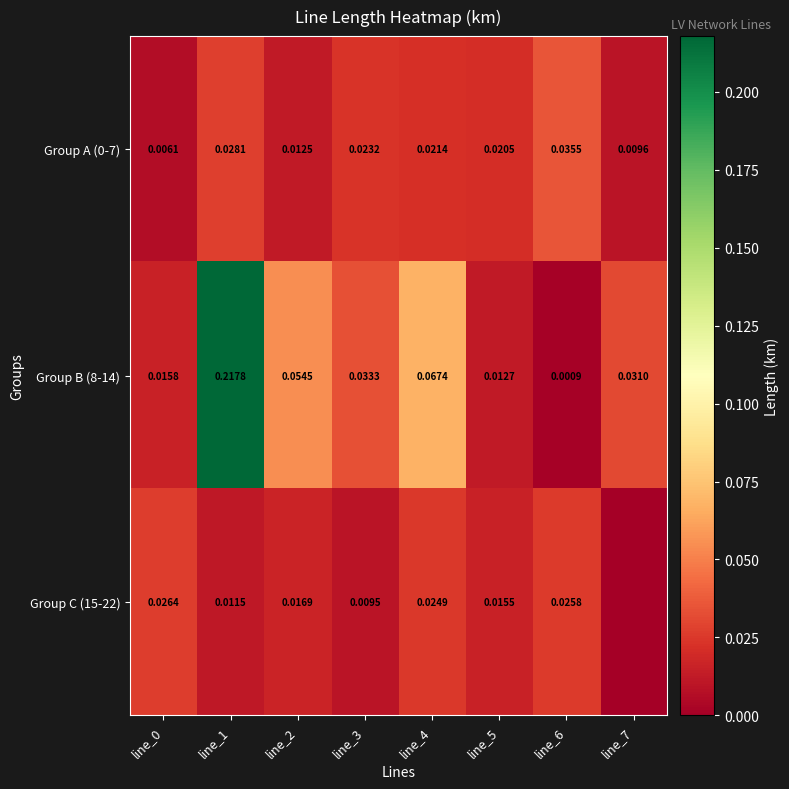

Between line_3 and line_2, which is larger?

line_3